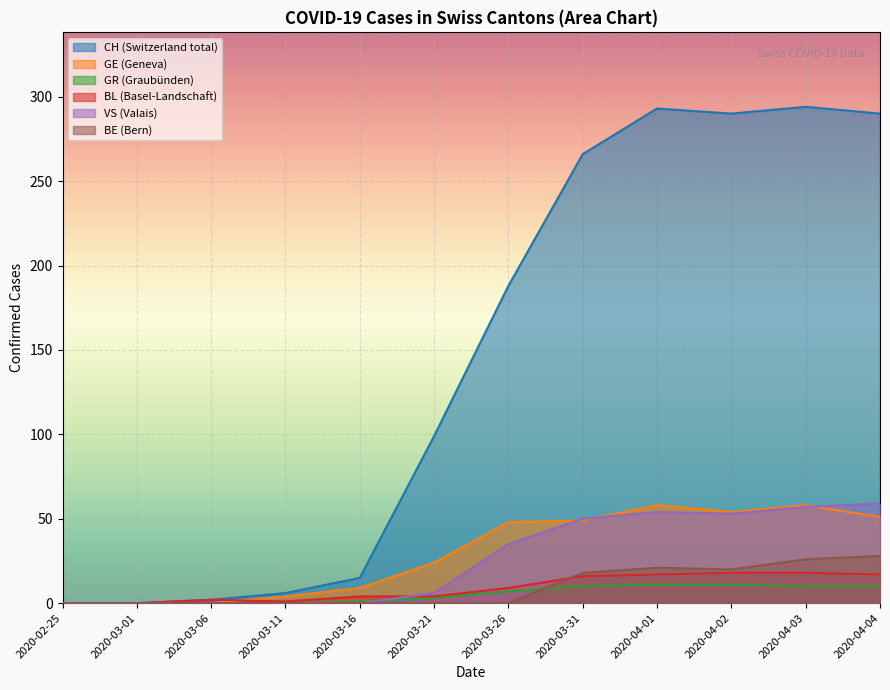

In BL, how many points are lower than both neighbors (excluding endpoints)?

1